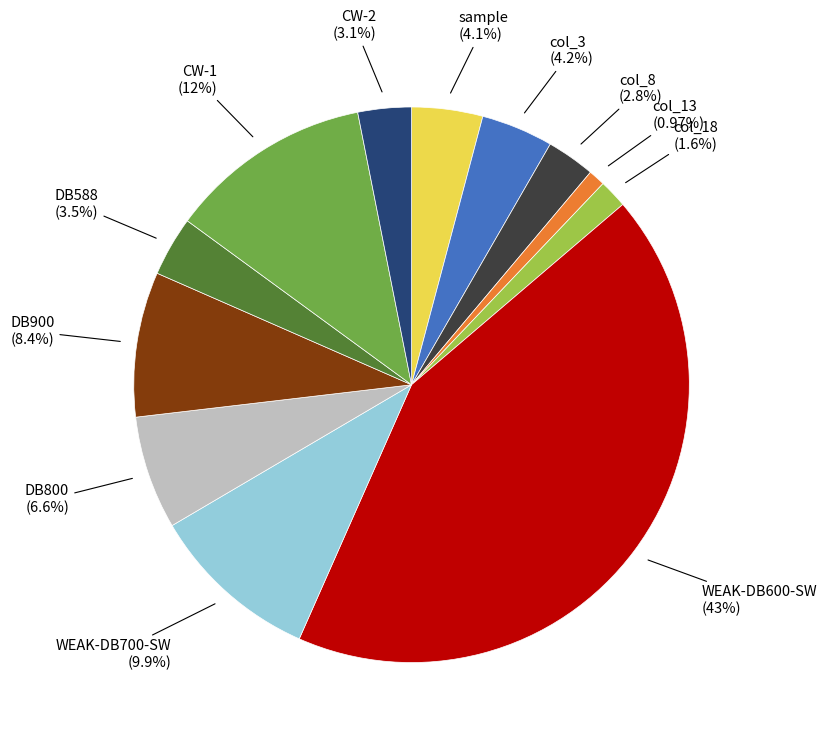

Does DB588 account for over 50% of the chart?

No